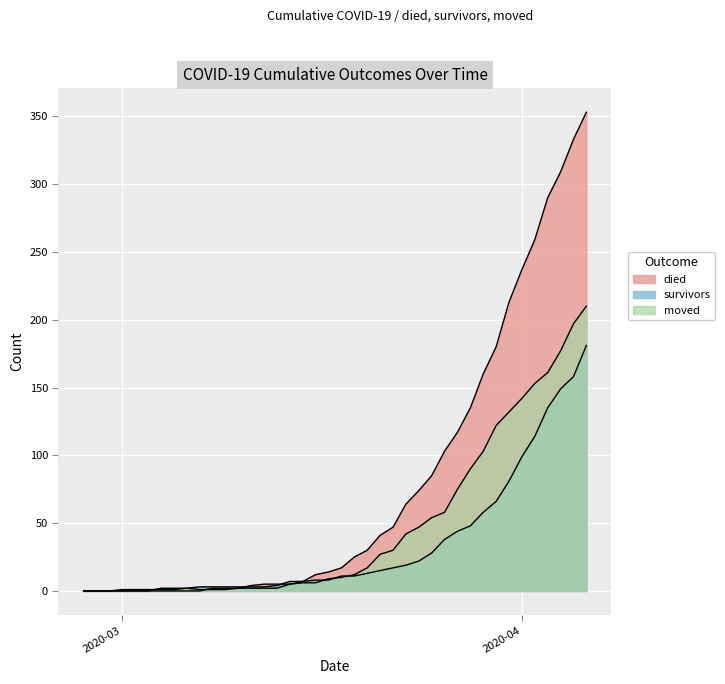

Which series has the largest range (max minus min)?

died